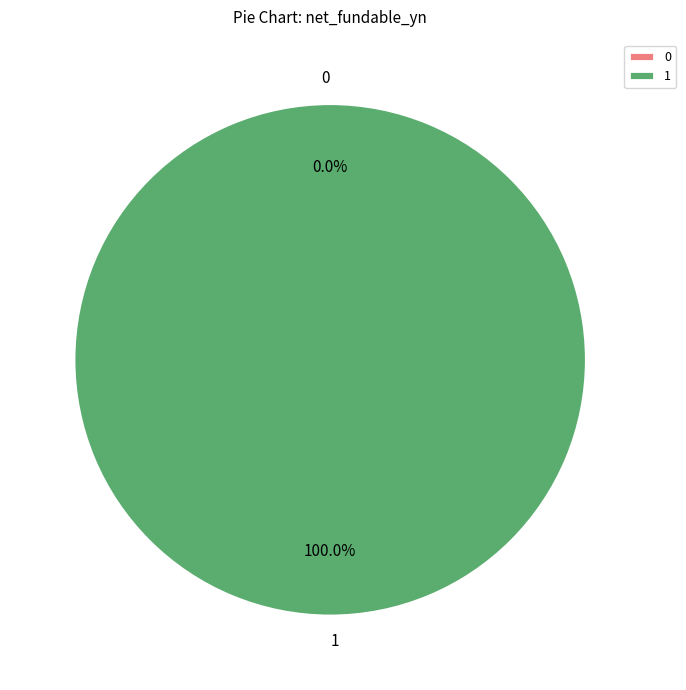

To the nearest percent, what is the difference between the 0 and 1 slice percentages?

100%